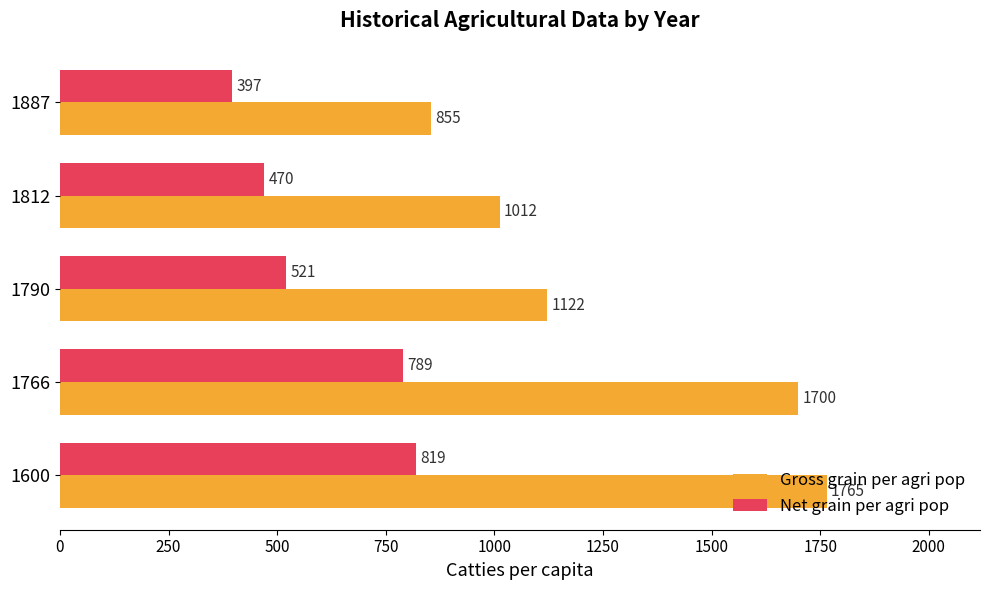

List the series in order of their peak value, lowest first.

Net grain per agri pop, Gross grain per agri pop